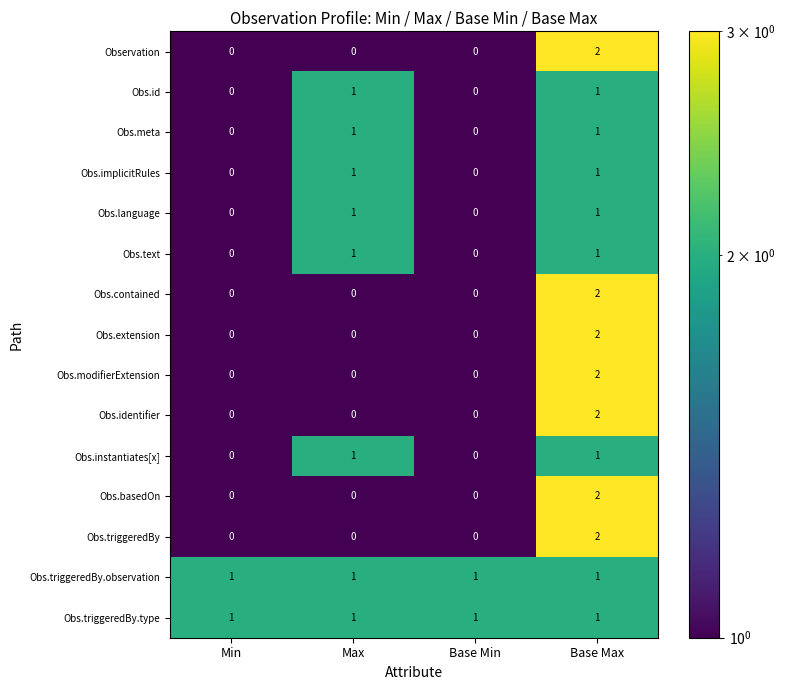

What is the maximum value shown in the chart?

2